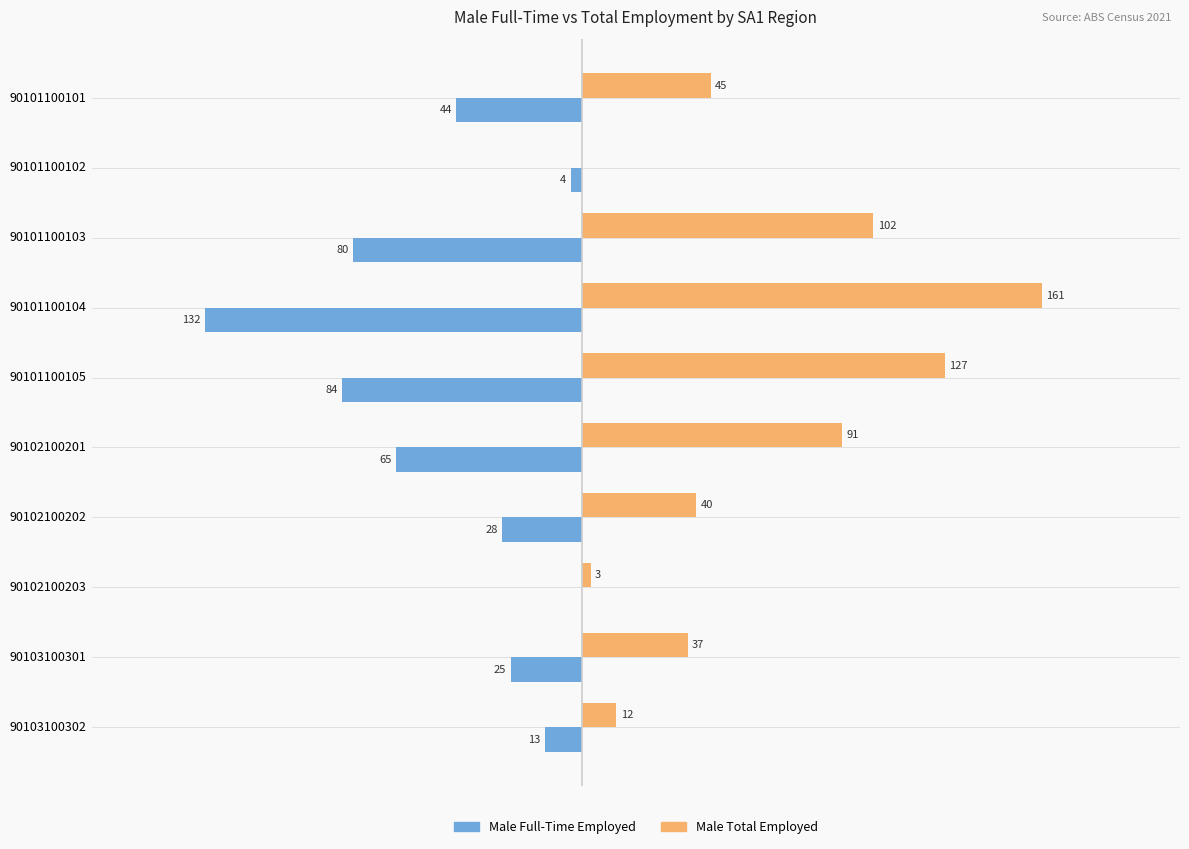

Which series has the largest total across all categories?

Male Total Employed